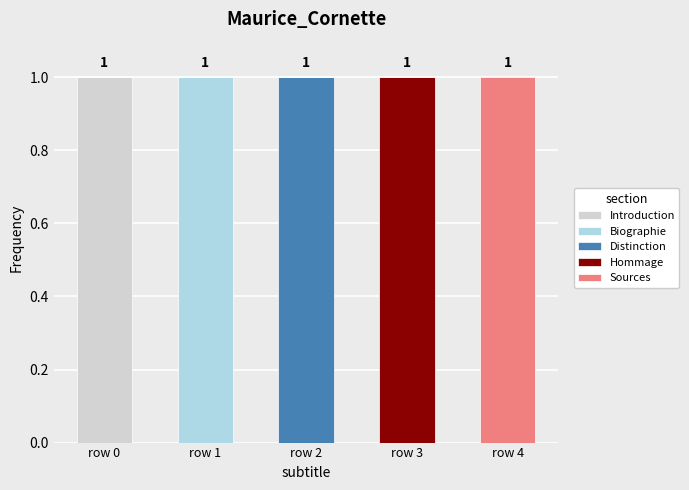

Which category has the highest value in the Introduction series?

row 0